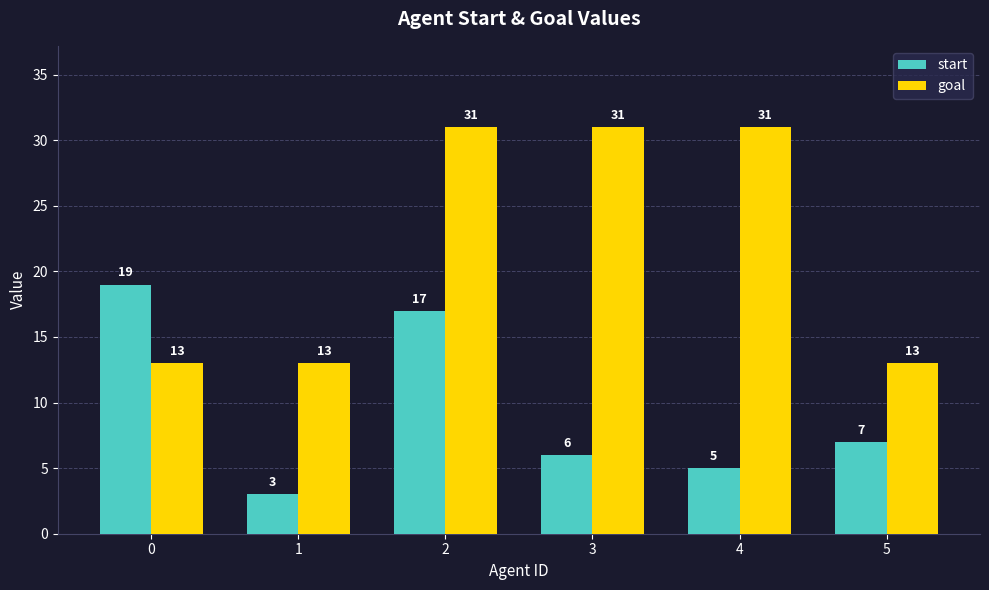

How many series are shown in this chart?

2